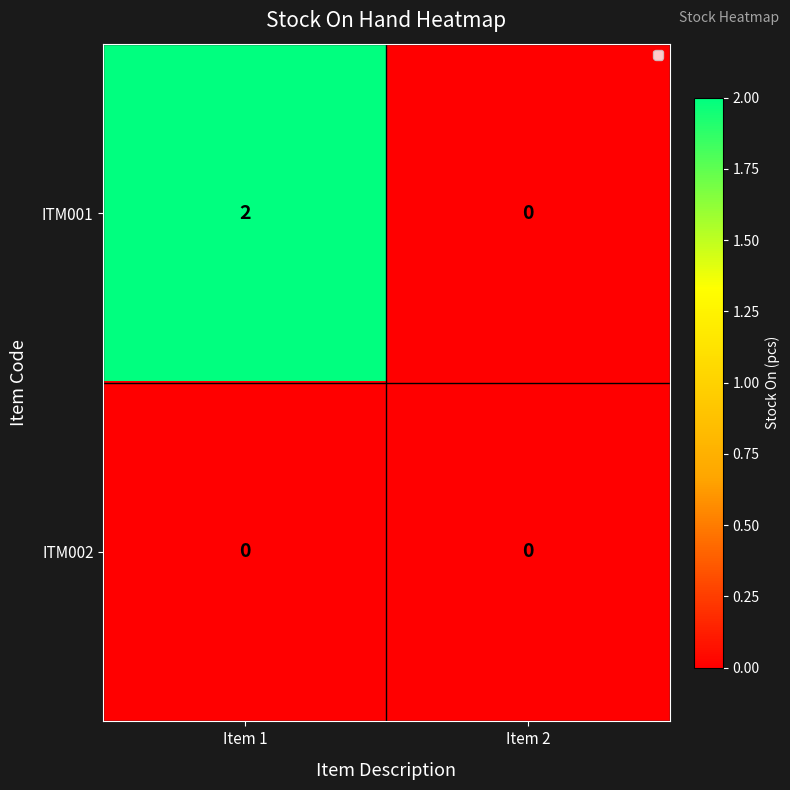

How many series are shown in this chart?

2